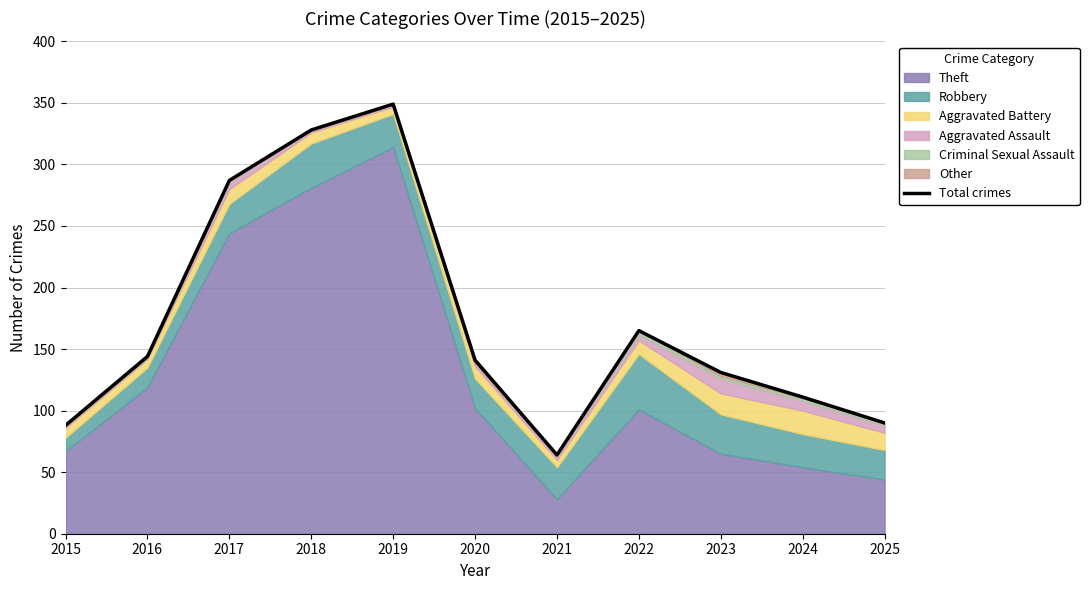

What is the smallest value displayed?

64